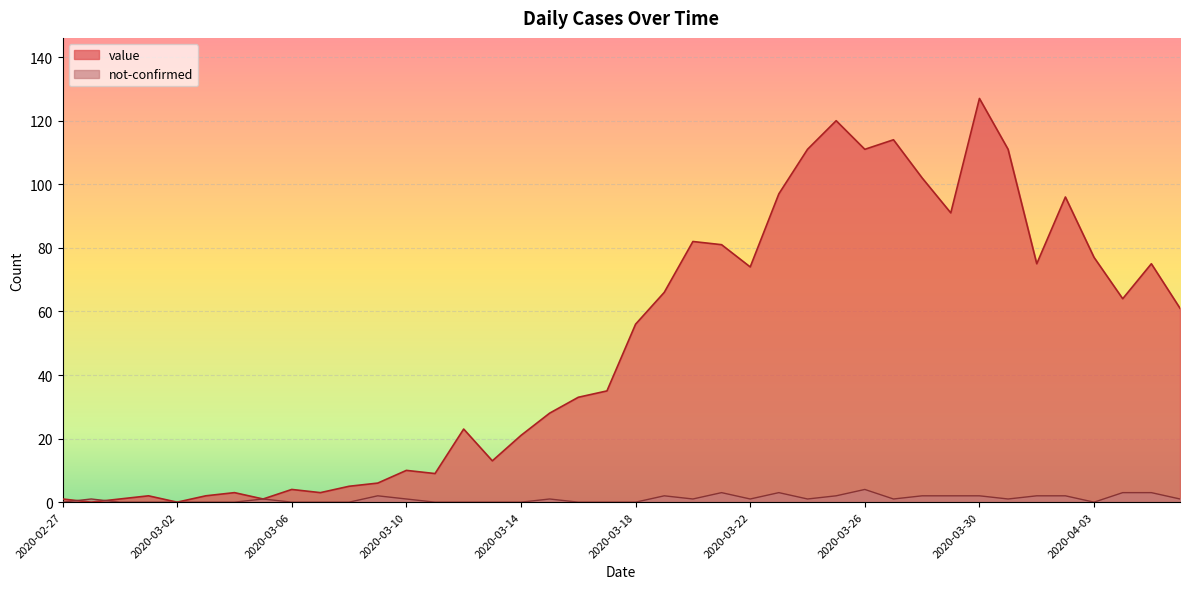

What is the difference between the highest and lowest values at 2020-03-16?

33